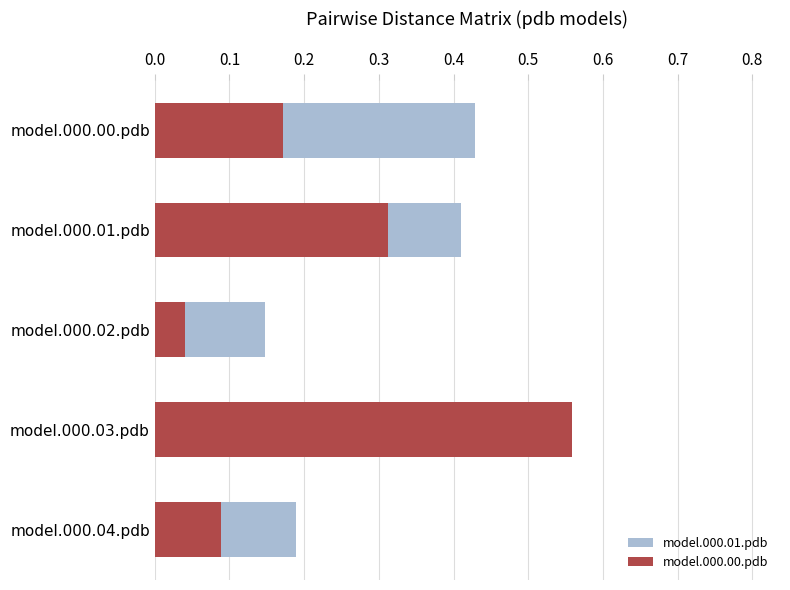

Rank the series by their maximum value, from highest to lowest.

model.000.00.pdb, model.000.01.pdb